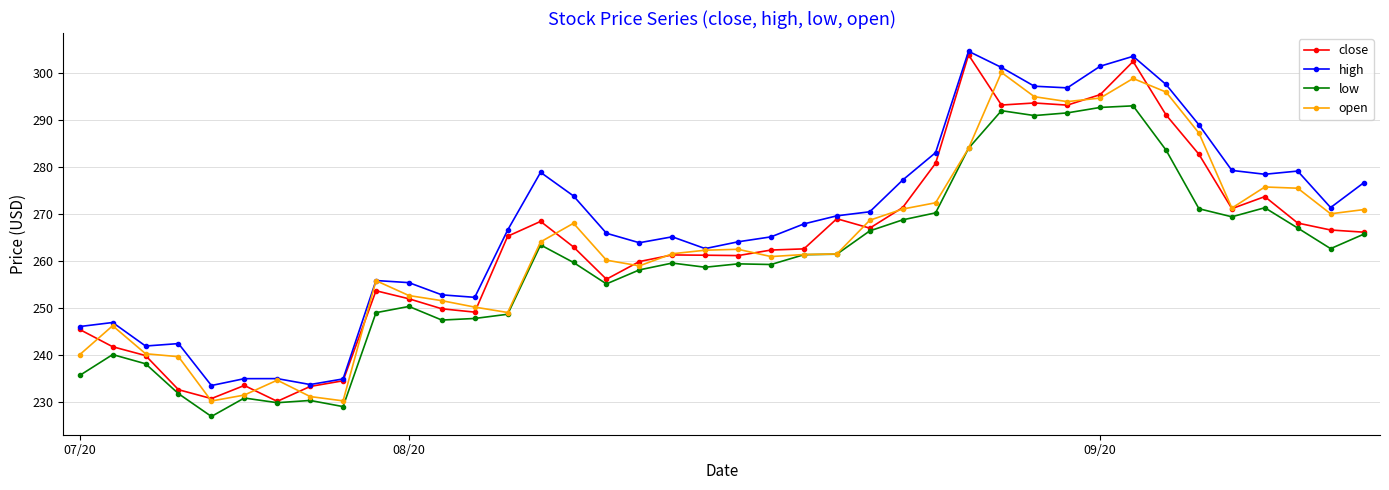

True or false: high and low intersect in this chart.

False